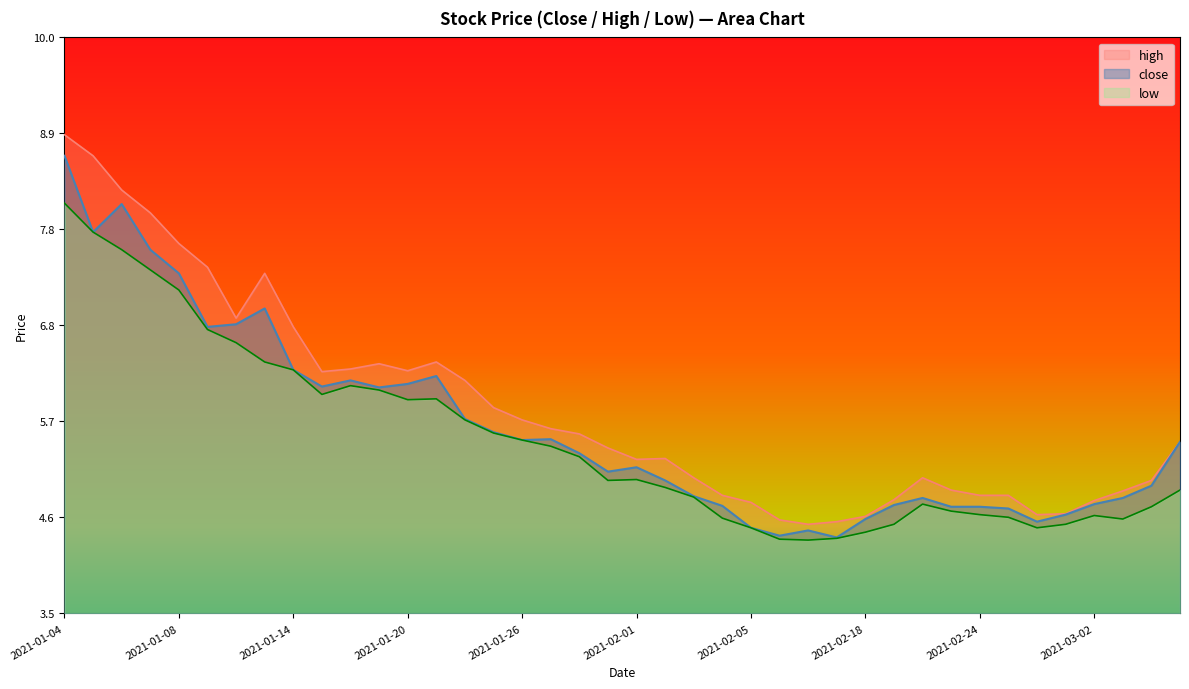

At which category does the chart reach its peak across all series?

2021-01-04